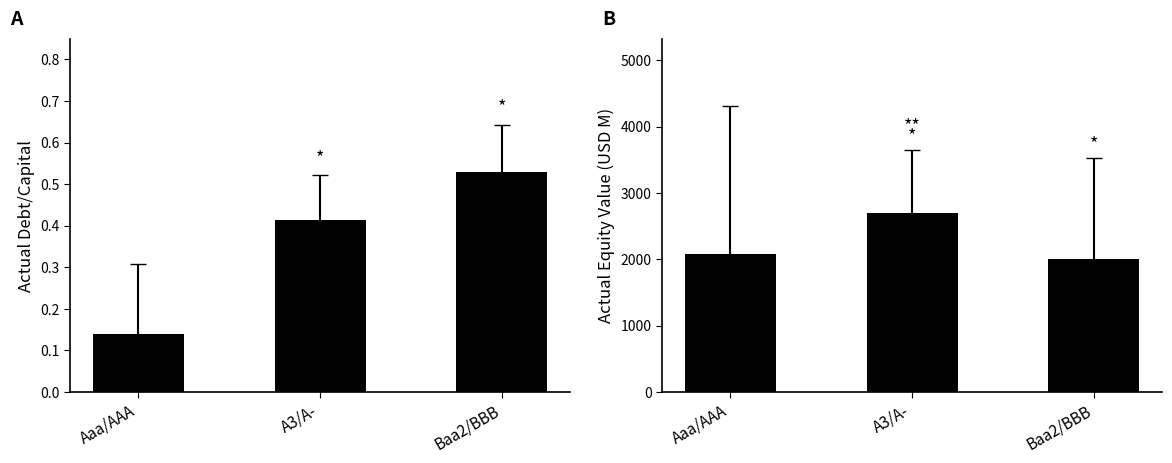

What is the sum of all actual_equity_value values?

6786.4